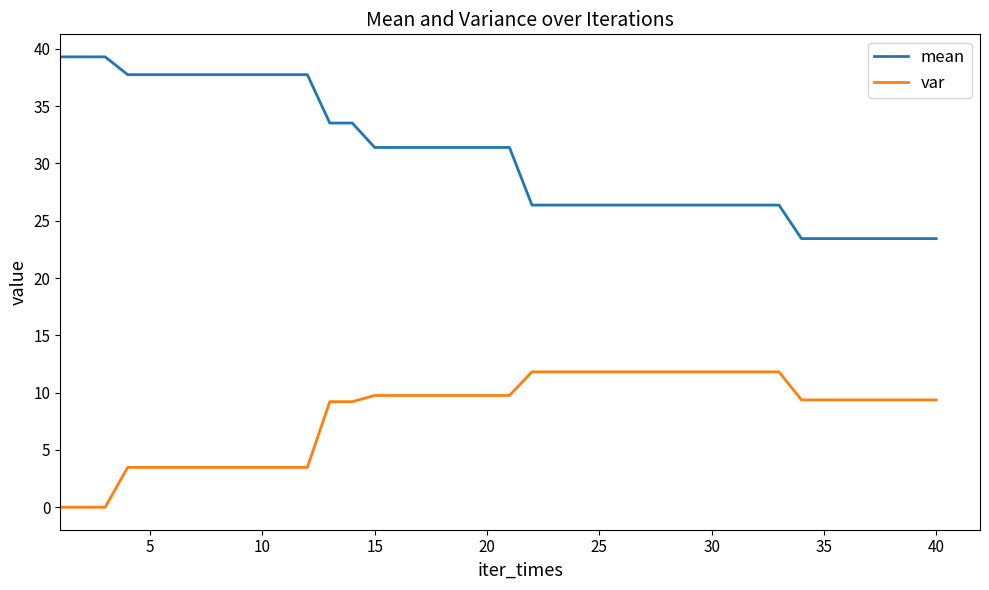

True or false: var and mean cross at least once.

False